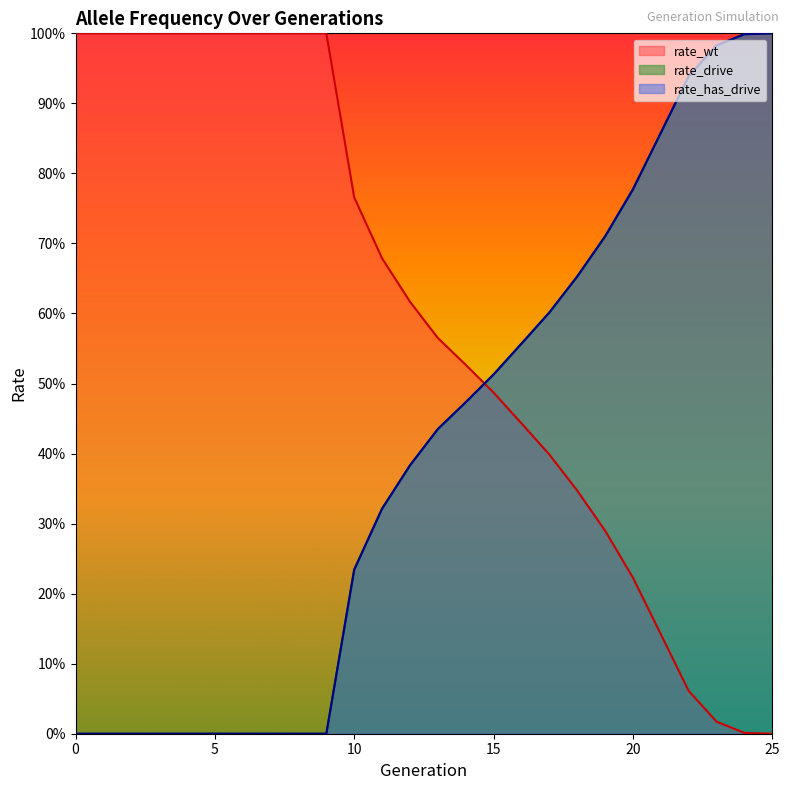

True or false: rate_has_drive has more than 0 interior local peaks.

False